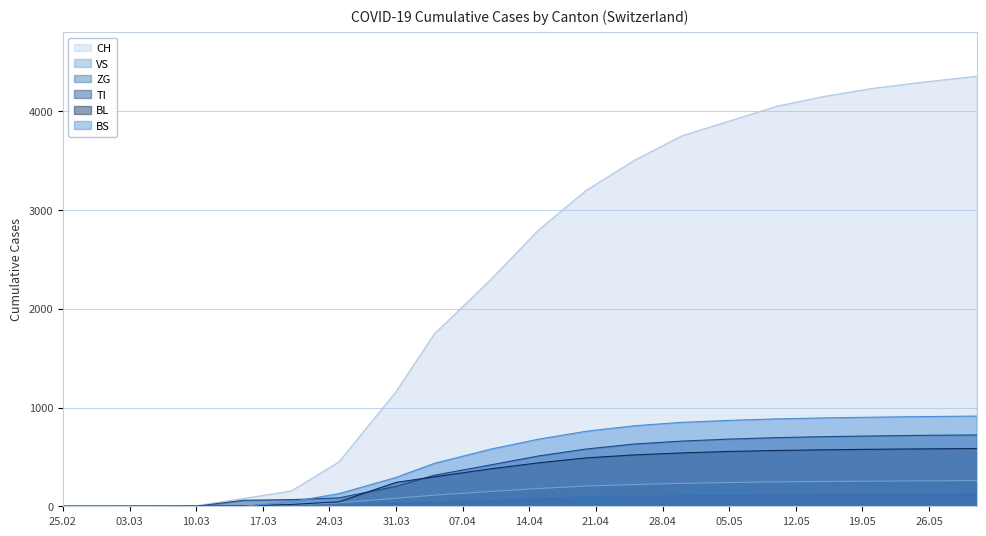

At which category is the sum across all series the highest?

2020-05-31